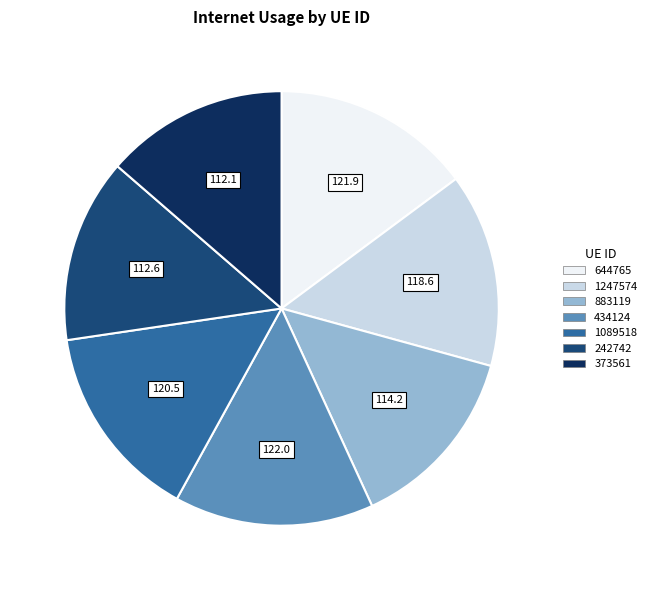

Which has a higher value, 373561 or 434124?

434124